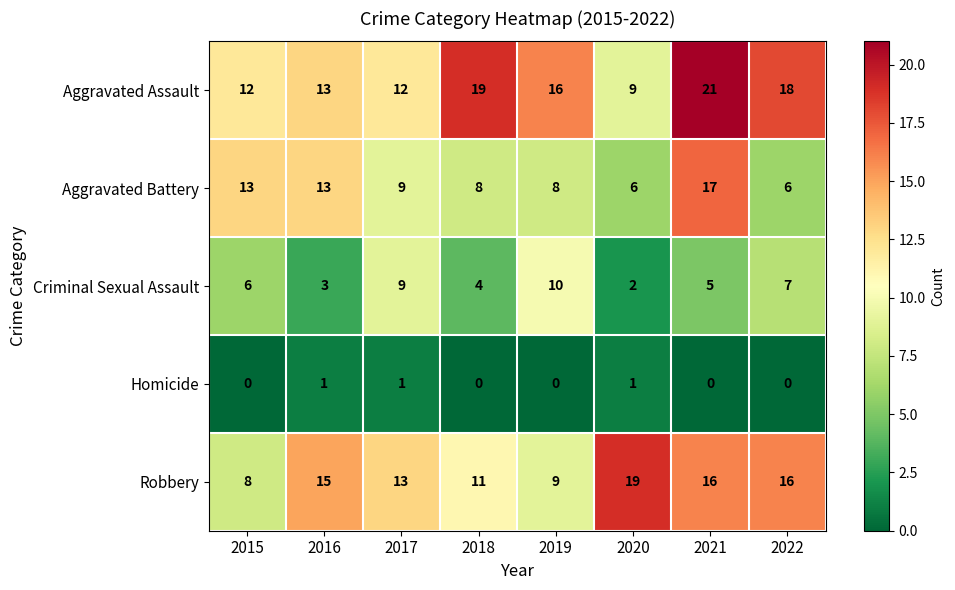

What is the maximum value for Robbery?

19